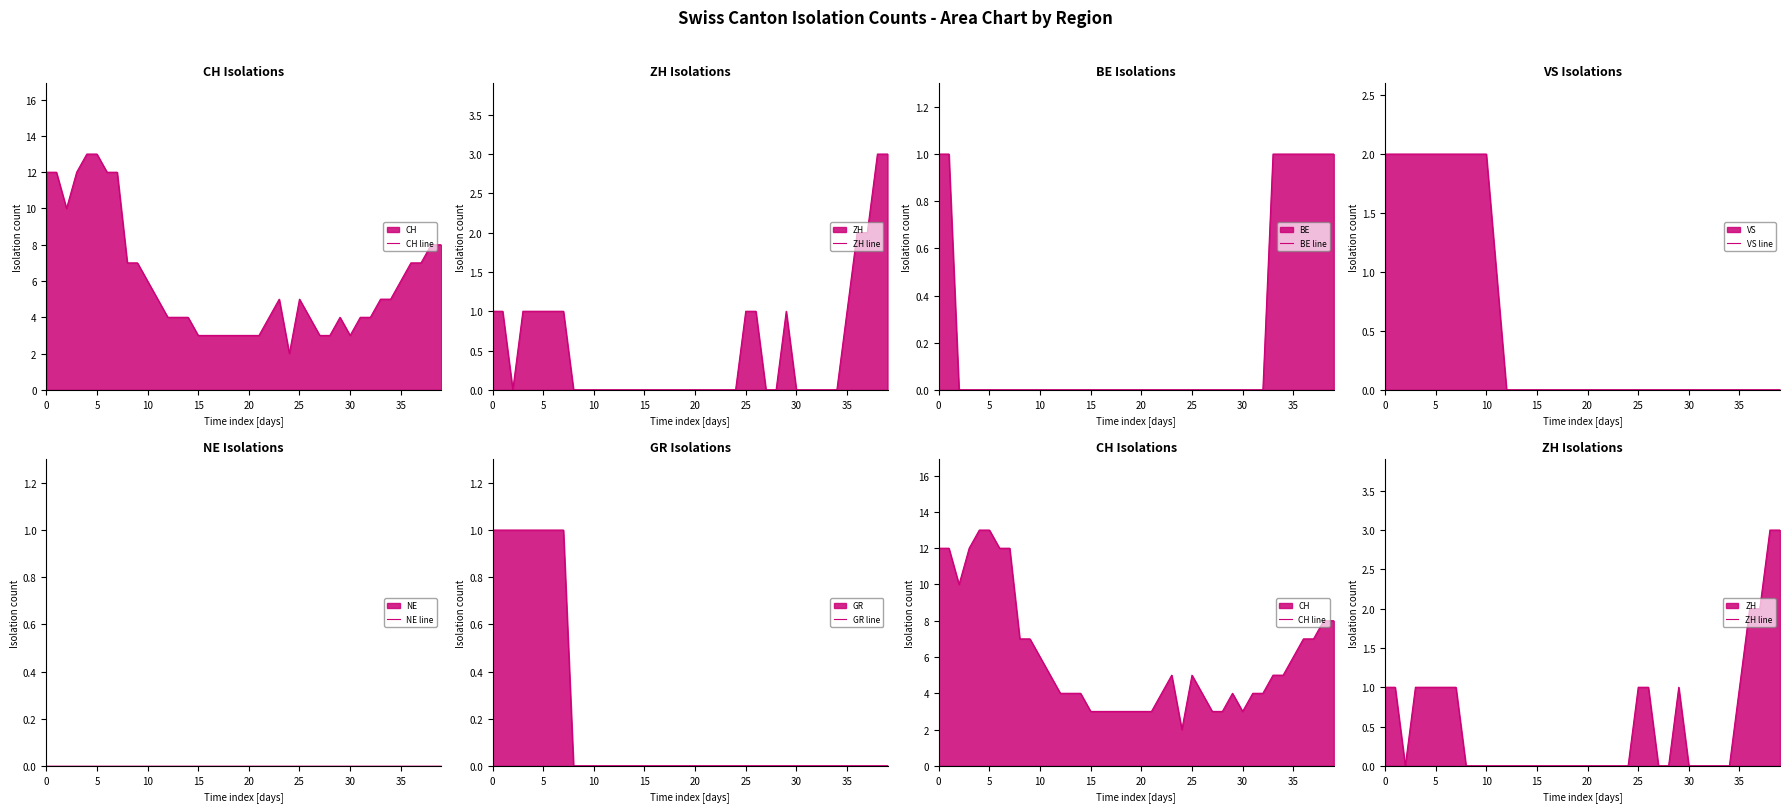

At how many categories does at least one series exceed 7?

10